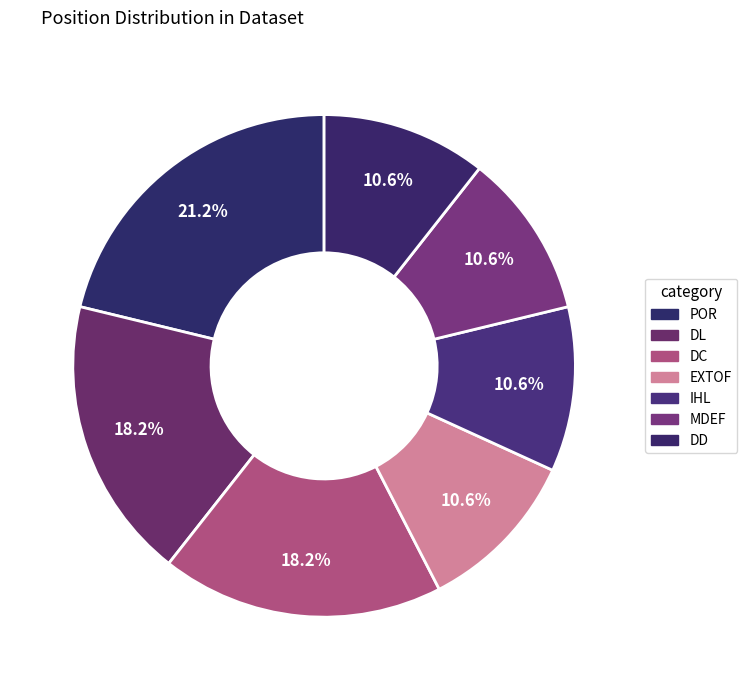

How many segments does this pie chart have?

7